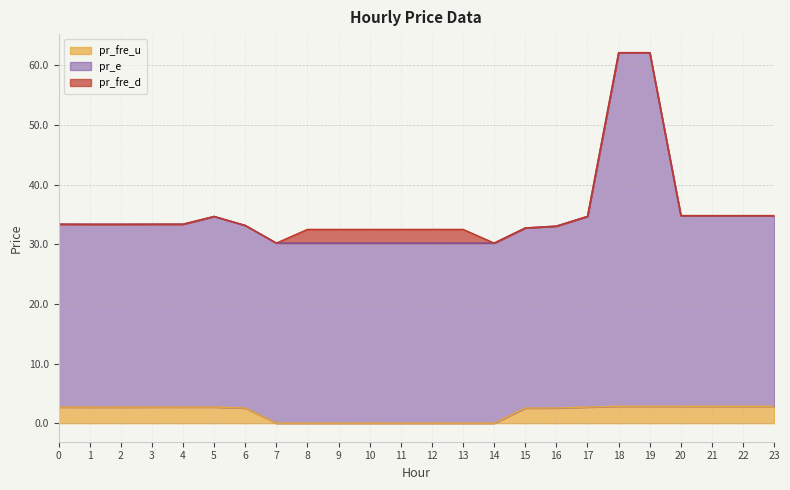

What is the highest value of the pr_fre_u series?

2.8